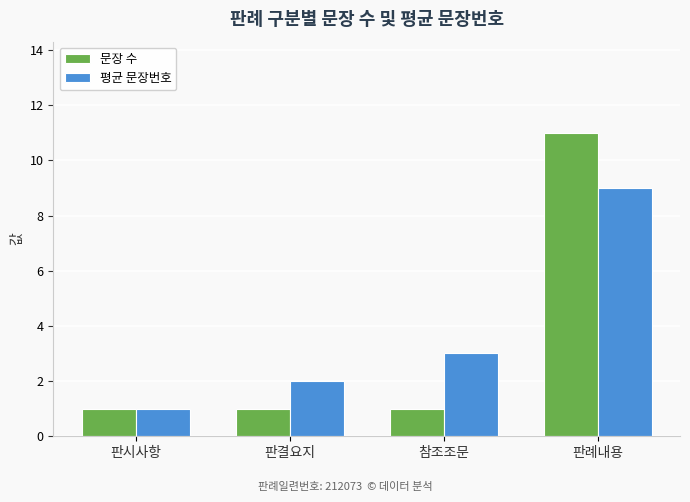

What position from the right is 참조조문?

2